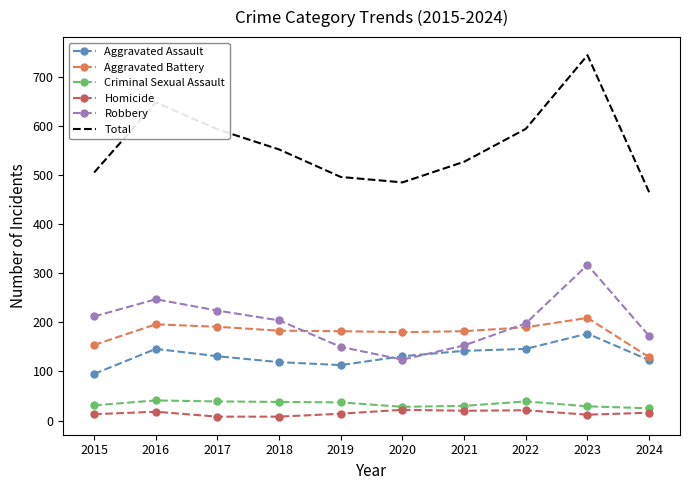

What is the minimum value for Total?

465